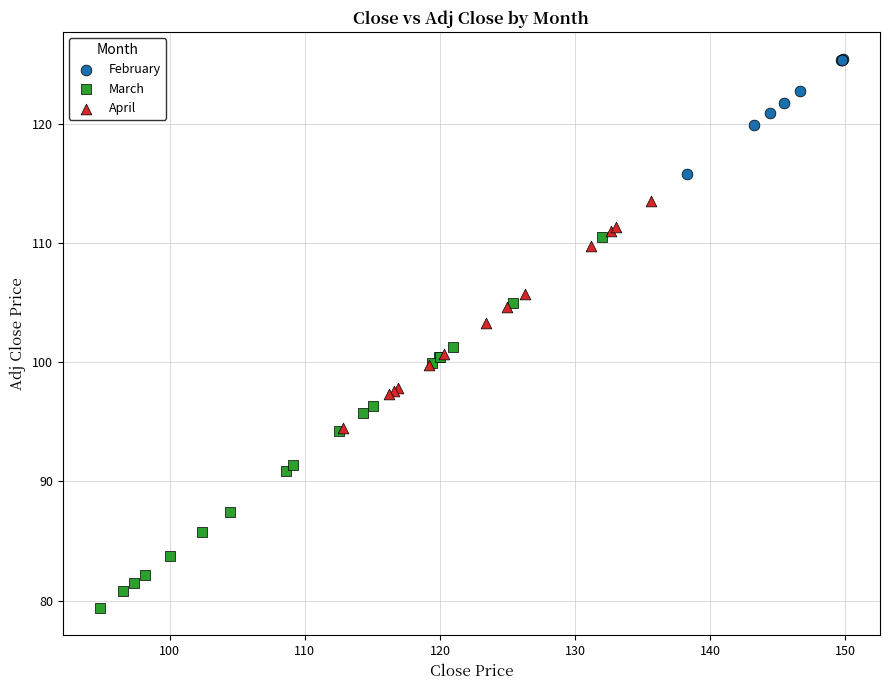

Which series contains the lowest Y value?

March